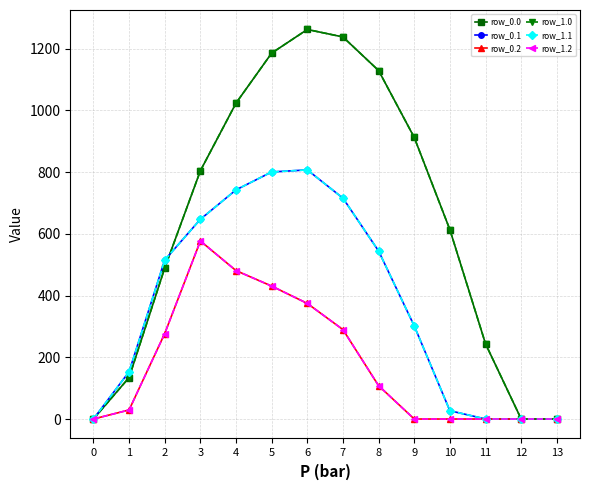

Does the chart have visible grid lines?

Yes